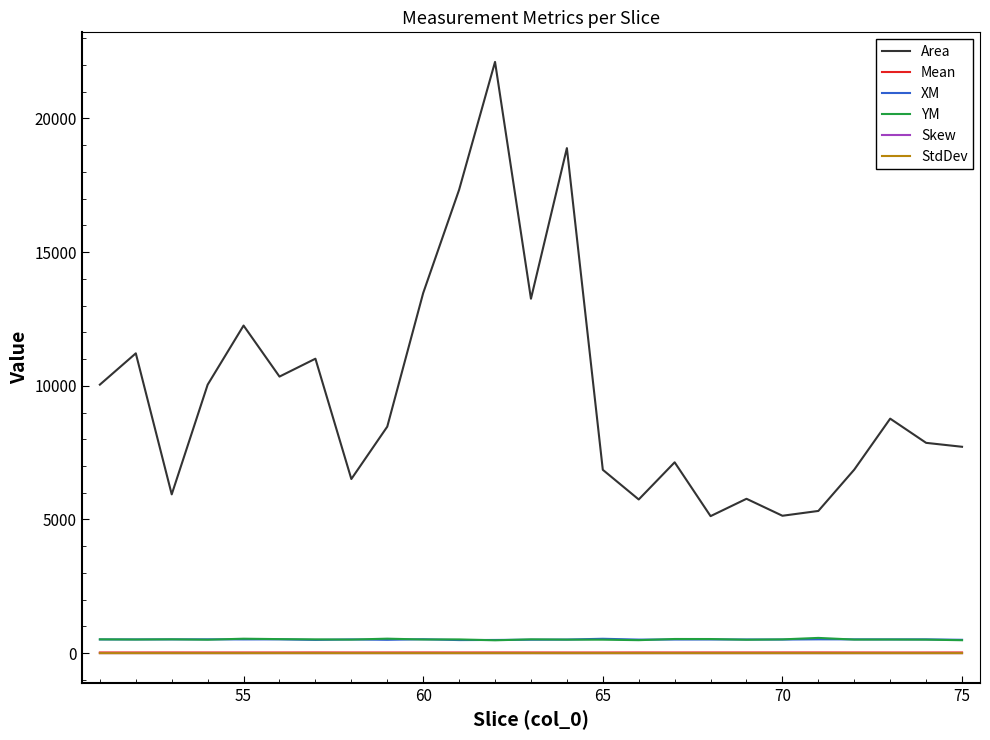

Which series has the widest spread of values?

Area